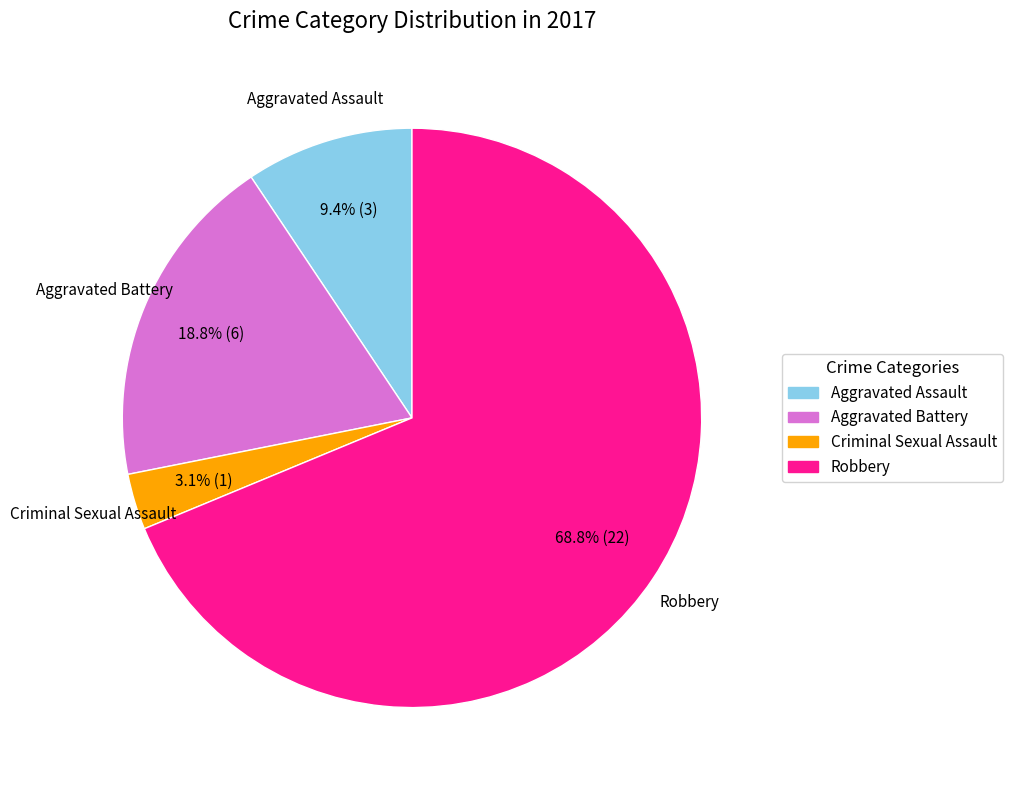

What portion of the pie excludes Aggravated Assault?

90.6%